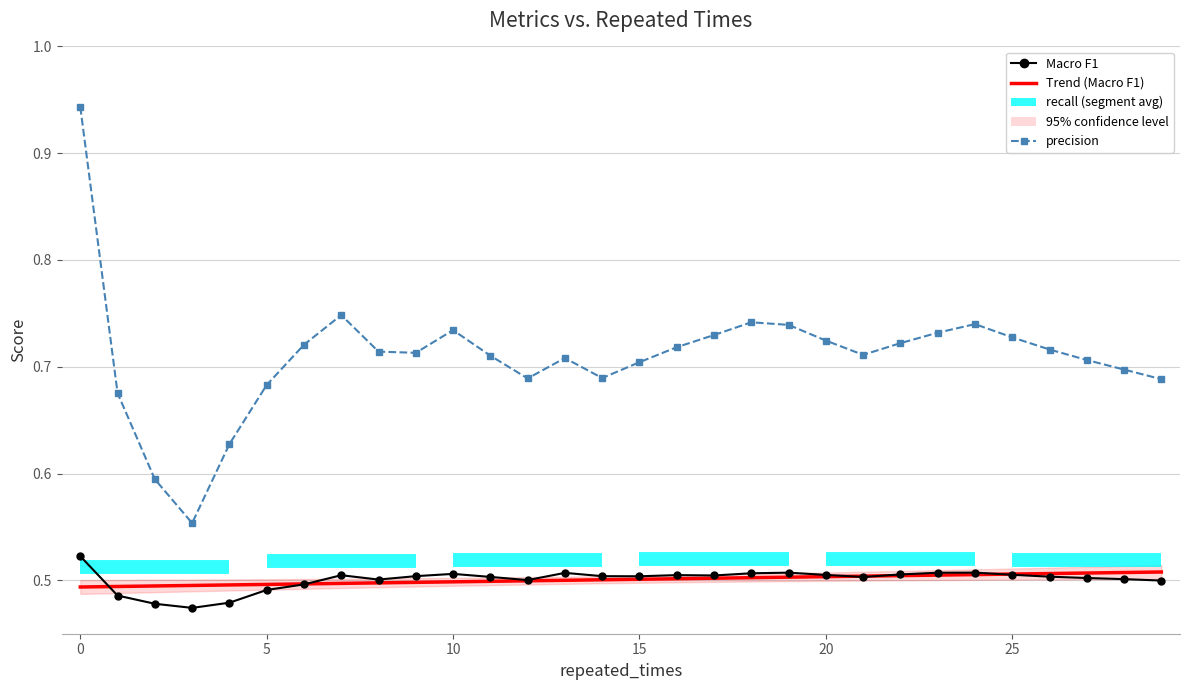

What is the difference between the maximum and second lowest values in the precision series?

0.3